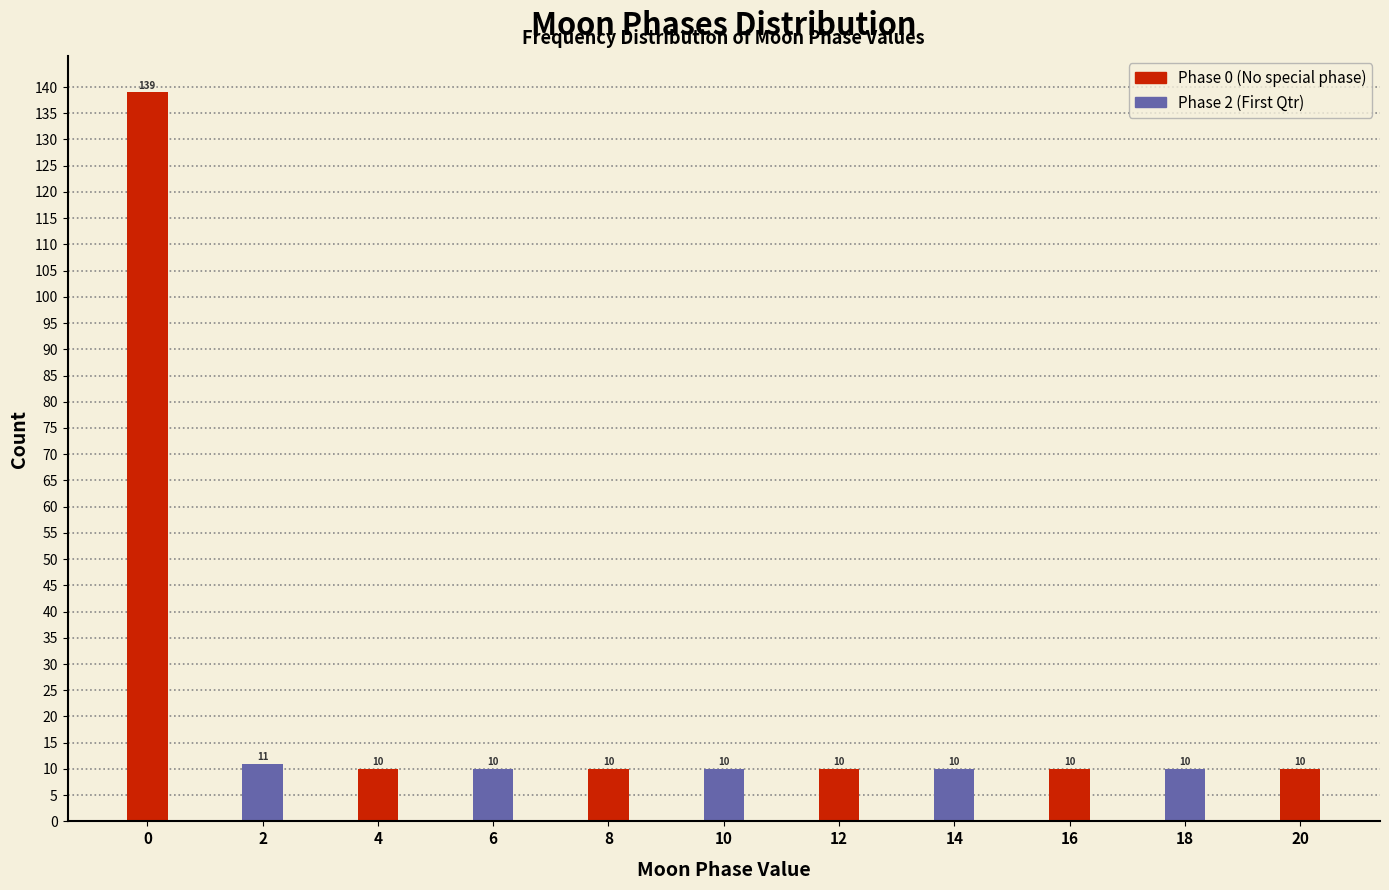

Reading right to left, transcribe all the data shown in this chart.

20=10	18=10	16=10	14=10	12=10	10=10	8=10	6=10	4=10	2=11	0=139